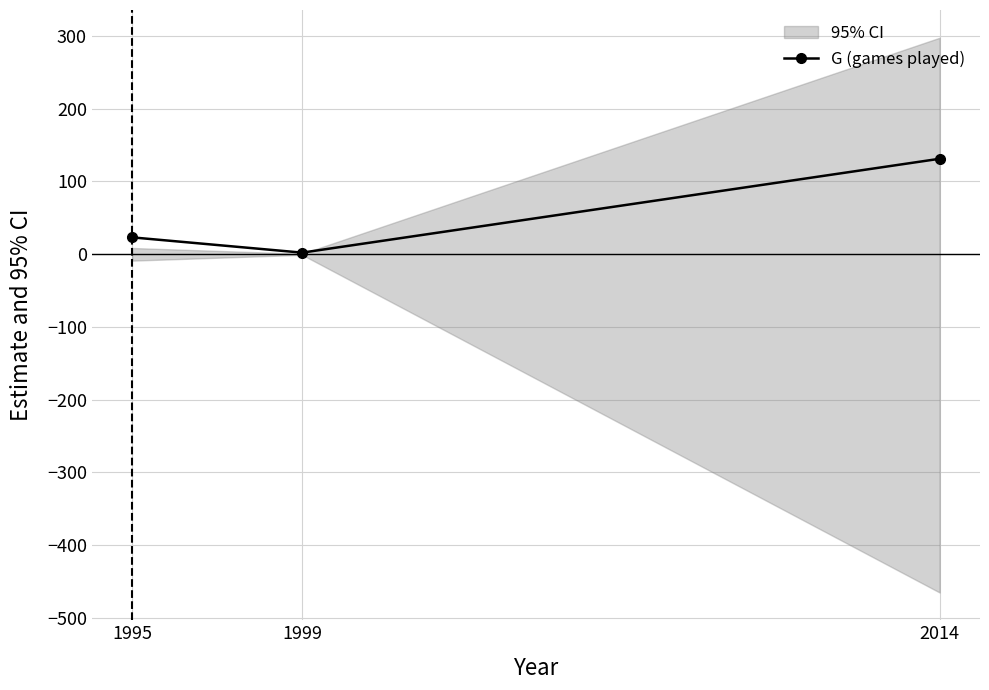

What is the value of the 2nd point from the left?

2